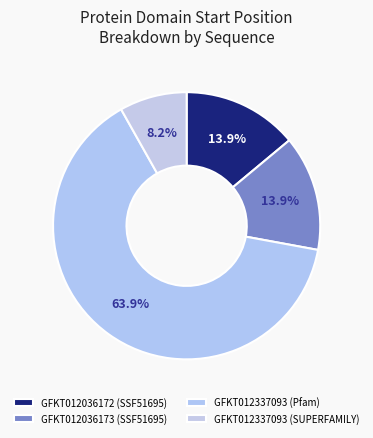

What is the majority slice?

GFKT012337093 (Pfam)